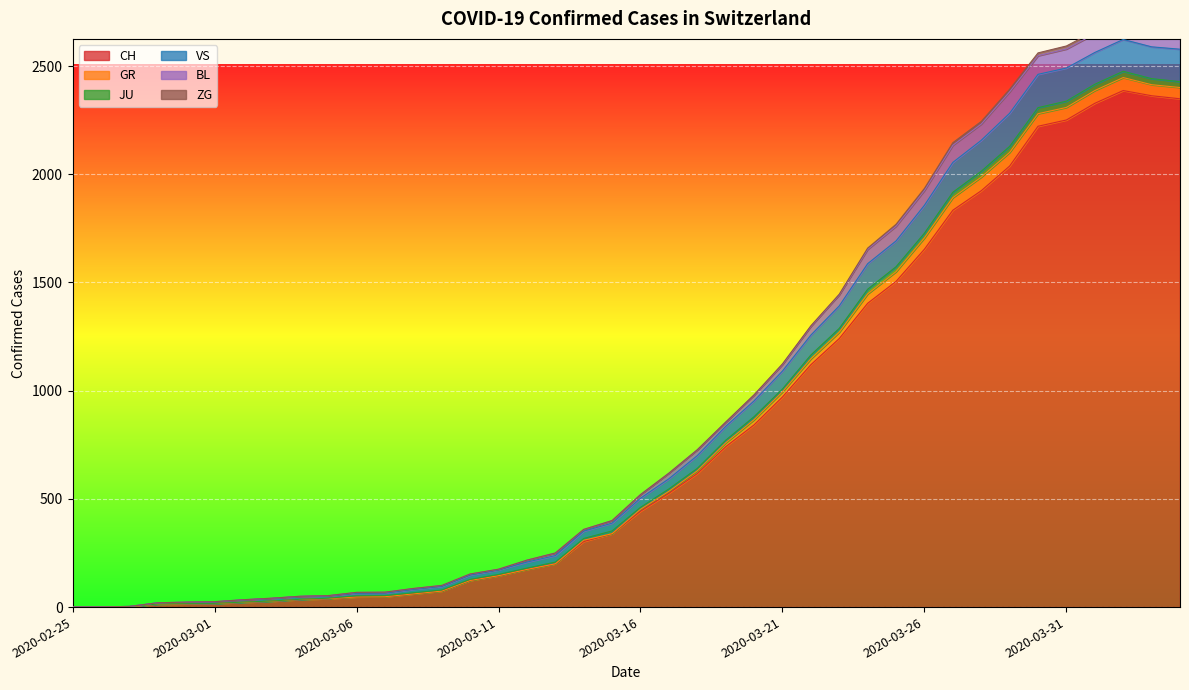

At which label does VS reach its peak?

2020-04-02